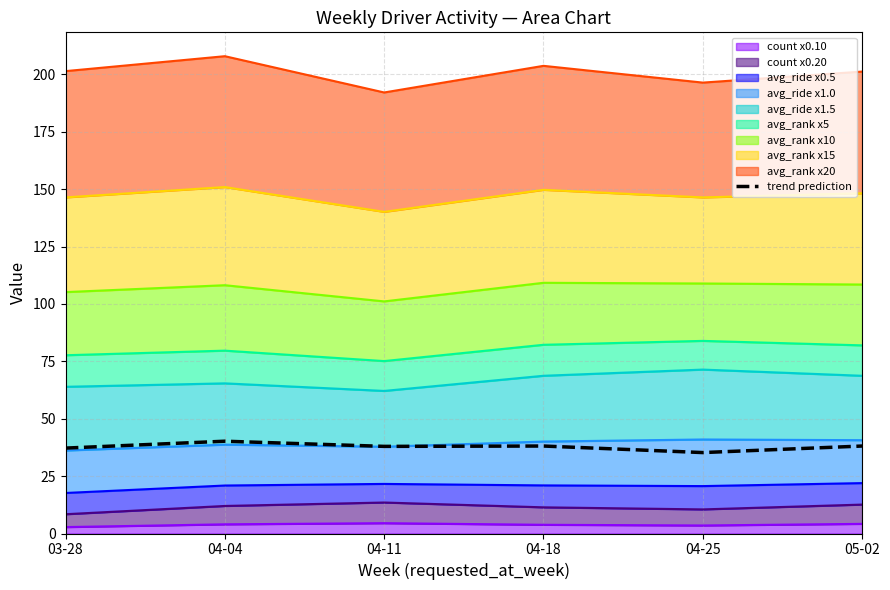

True or false: the data has more than 1 interior local peaks.

True